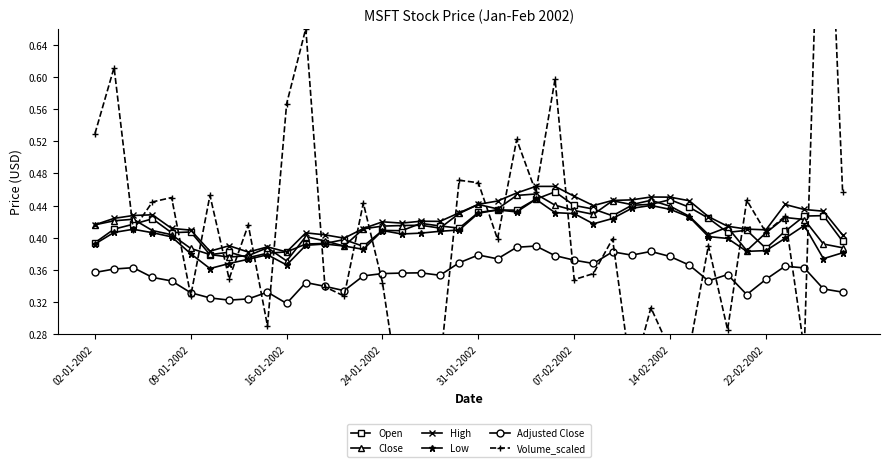

True or false: High and Low cross at least once.

False